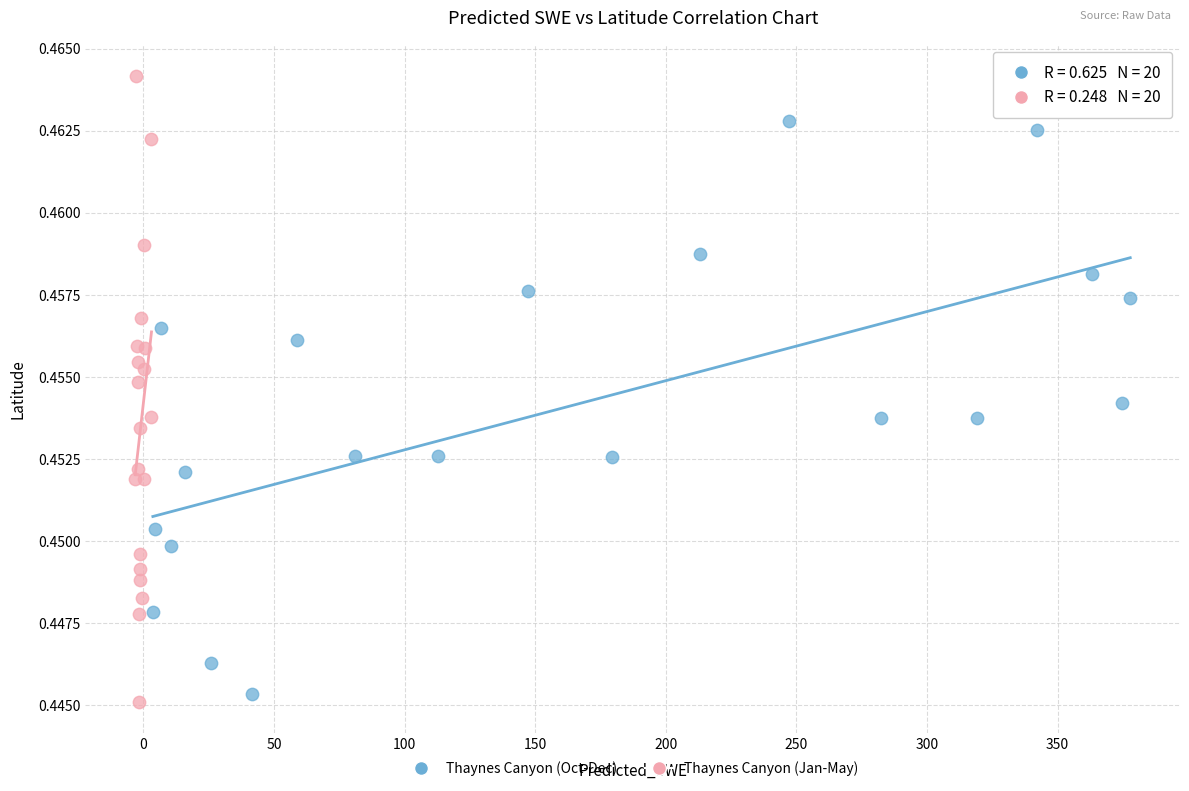

Which series contains the highest Y value?

Thaynes Canyon (Jan-May)